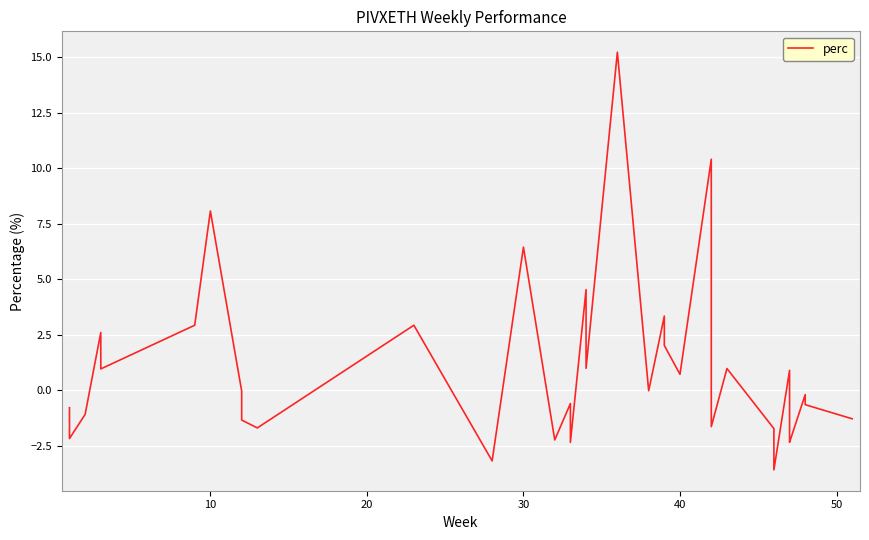

True or false: there are more than 0 points higher than both neighbors.

True